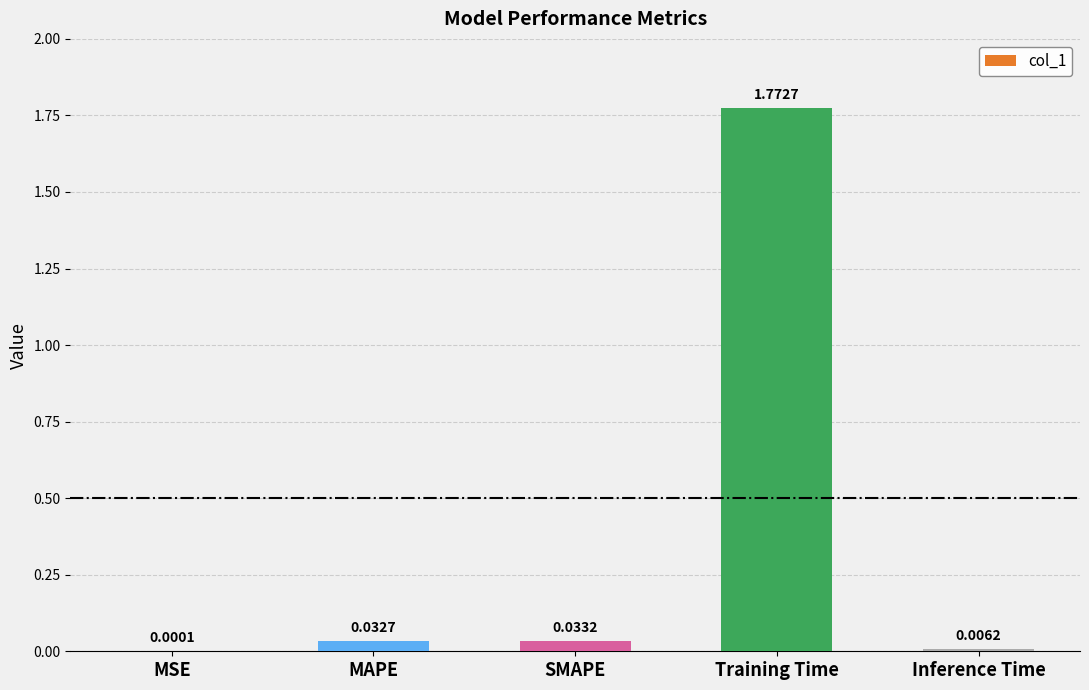

Which label corresponds to the largest value in the chart?

Training Time